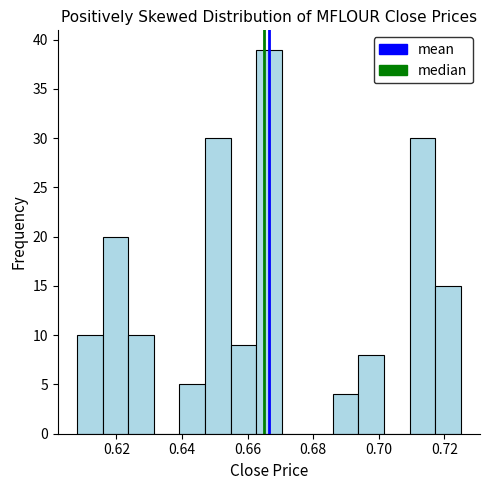

Around what value on the x-axis is the tallest bar? Give the approximate position of its centre, as read against the axis.

0.666